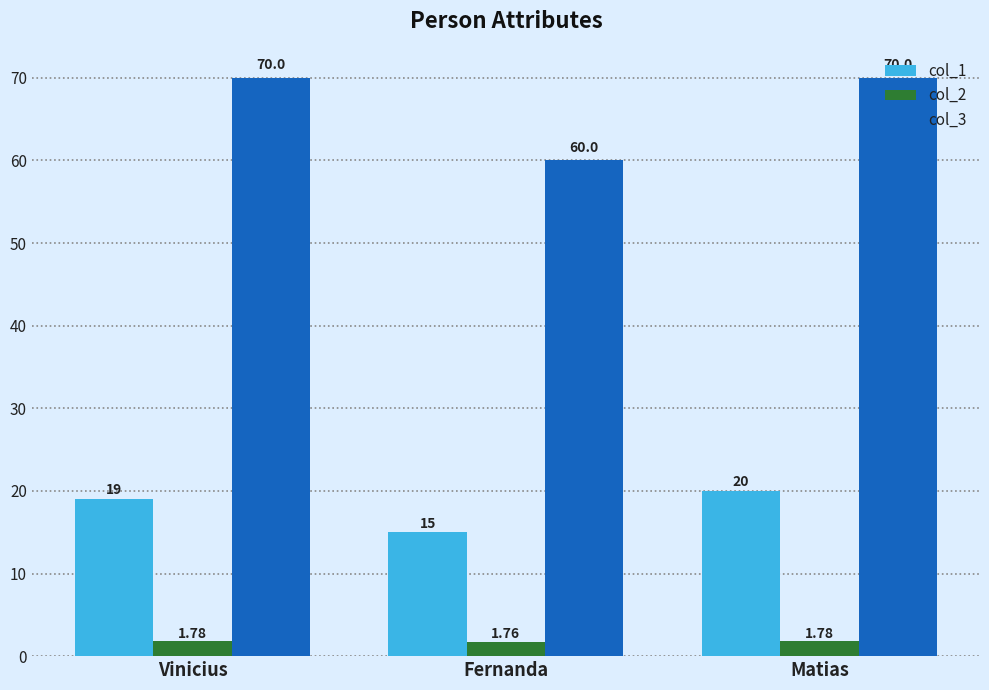

Rank the series at Vinicius from lowest to highest value.

col_2, col_1, col_3